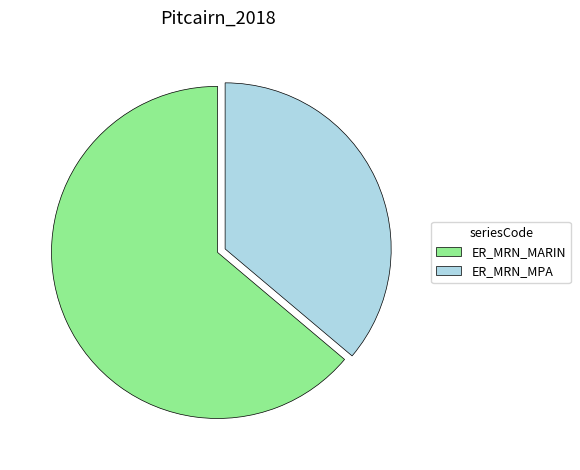

The ER_MRN_MPA slice represents 24% of the pie. True or false?

False